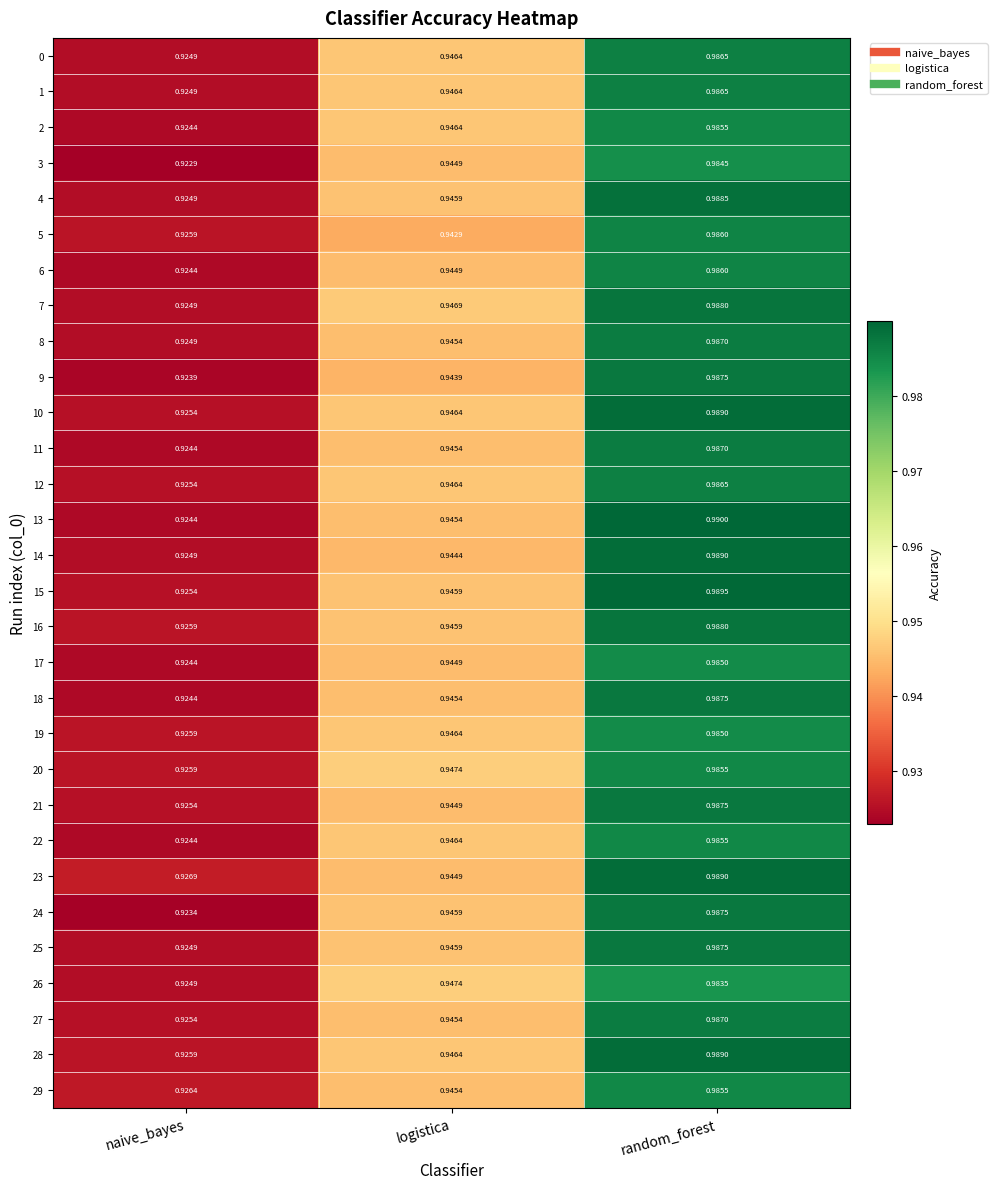

At which label is 16 closest to 0?

naive_bayes